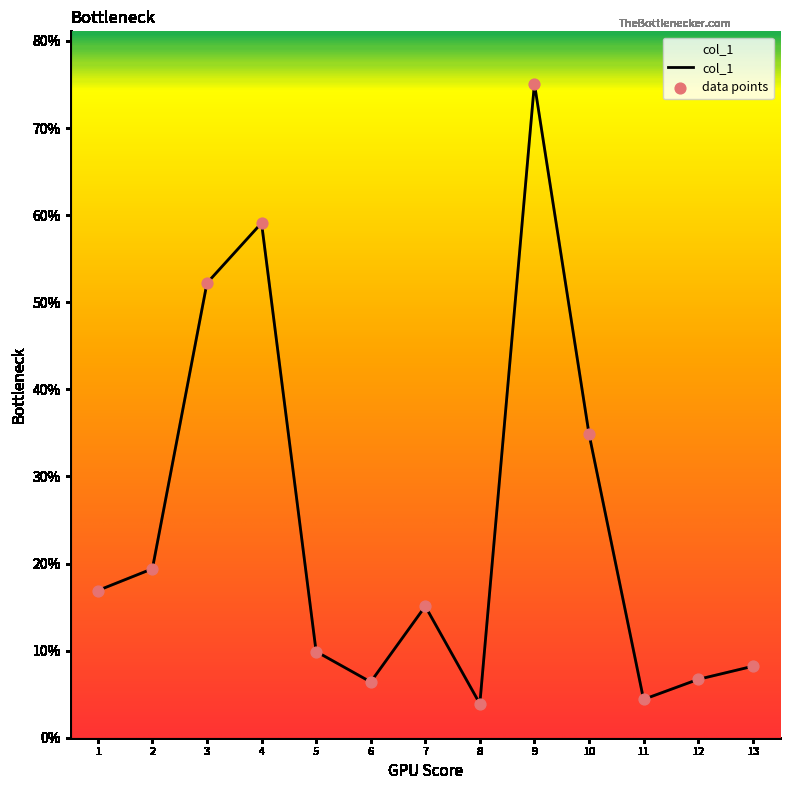

What is the ratio of the value at 4 to the value at 3?

1.1